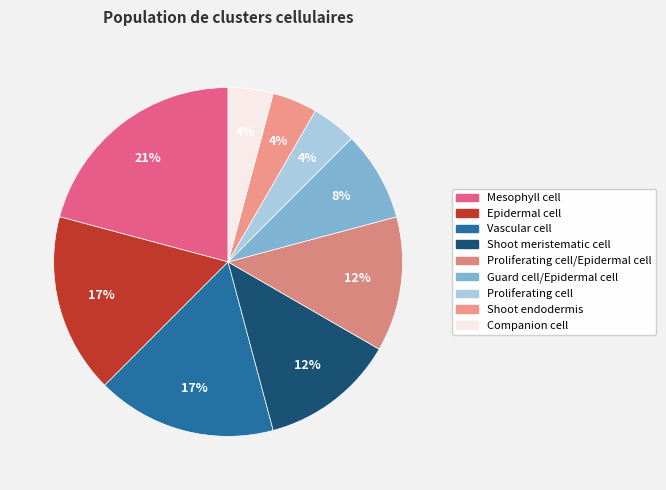

How many slices are in this pie chart?

9